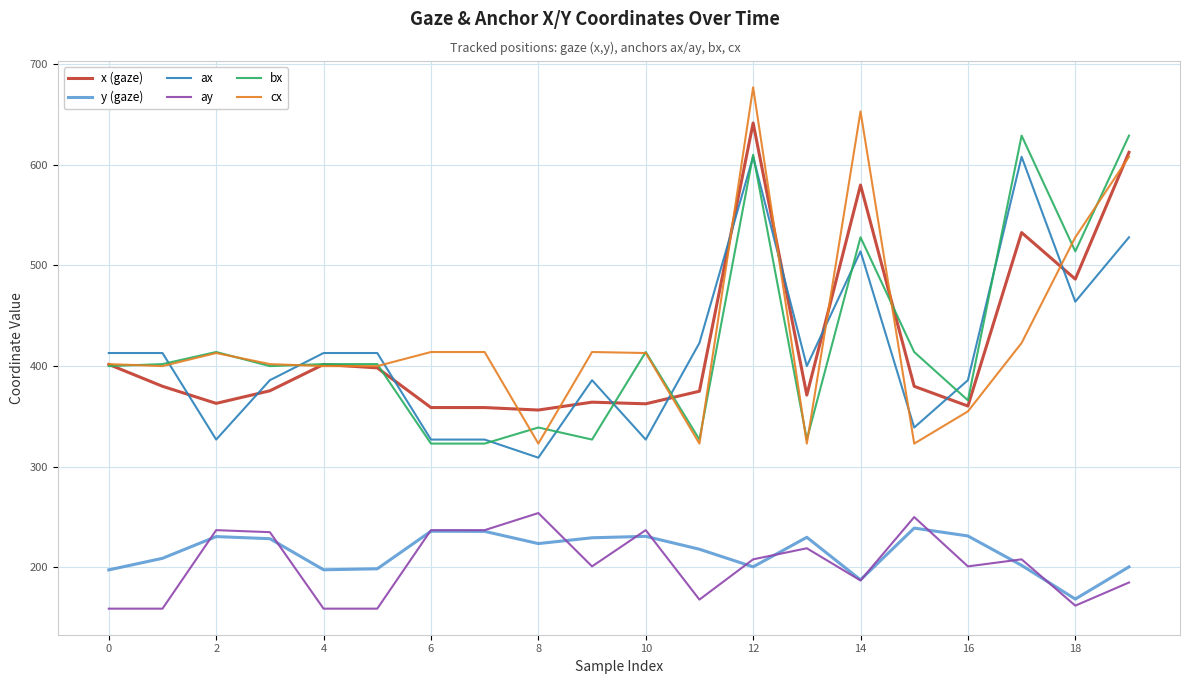

True or false: bx and ay intersect in this chart.

False